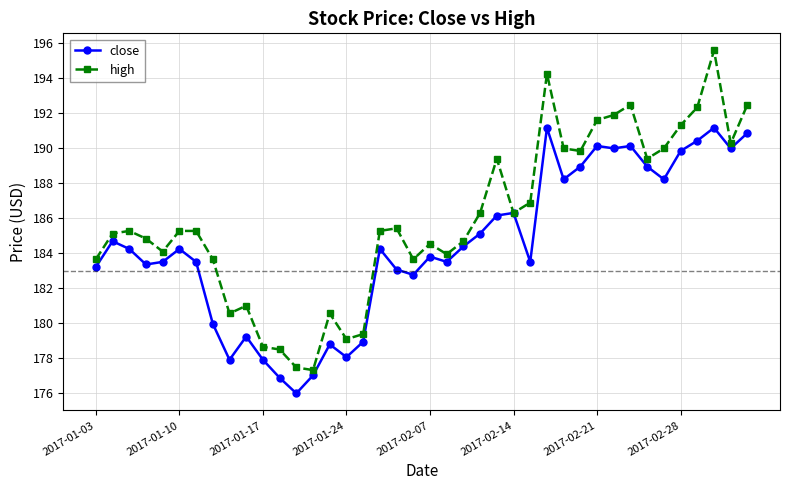

What is the lowest value of the high series?

177.3